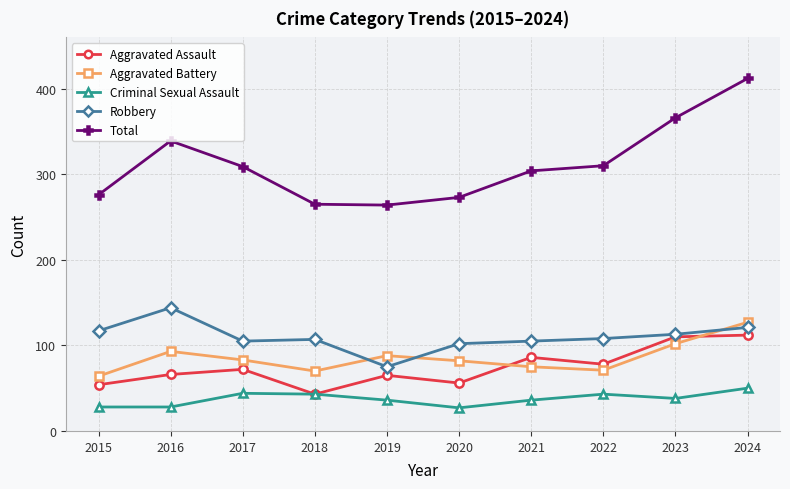

At how many categories does at least one series exceed 306?

5